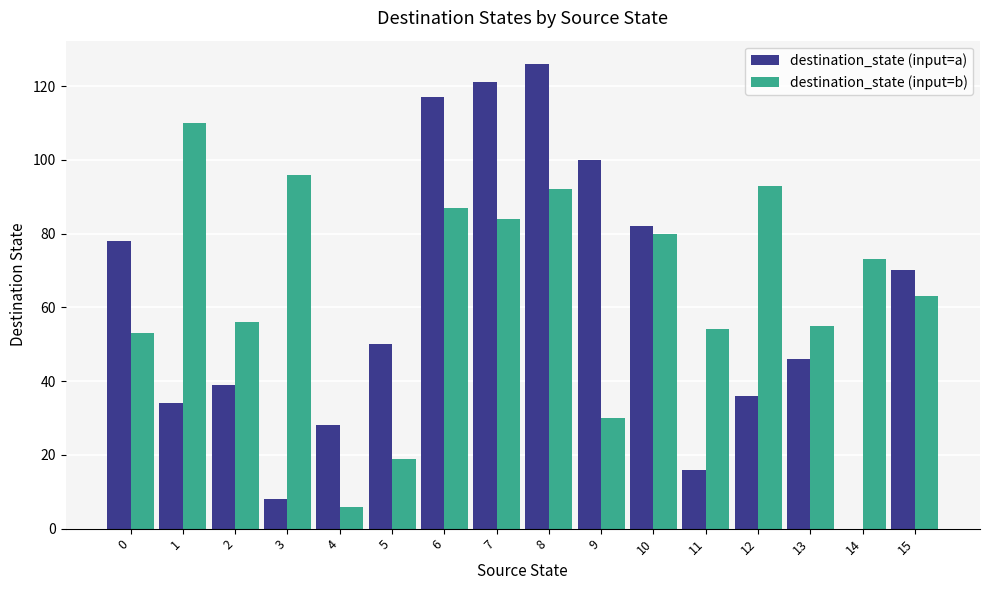

What is the total value across all series at 2?

95